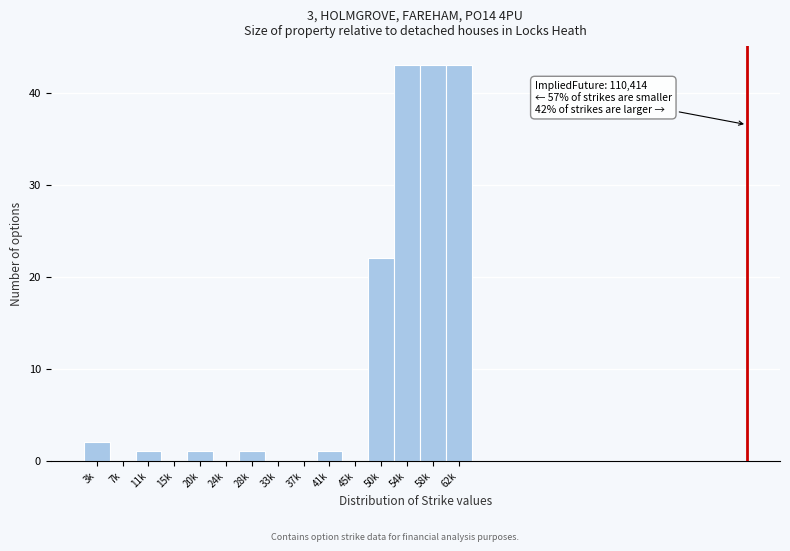

Reading left to right, what are all the values shown in this chart?

3k=2	7k=0	11k=1	15k=0	20k=1	24k=0	28k=1	33k=0	37k=0	41k=1	45k=0	50k=22	54k=43	58k=43	62k=43